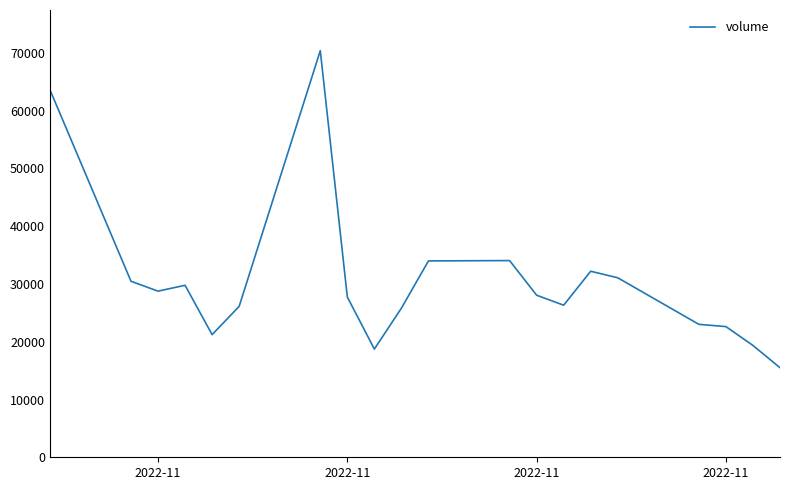

Is this an area chart (filled region under the line)?

No